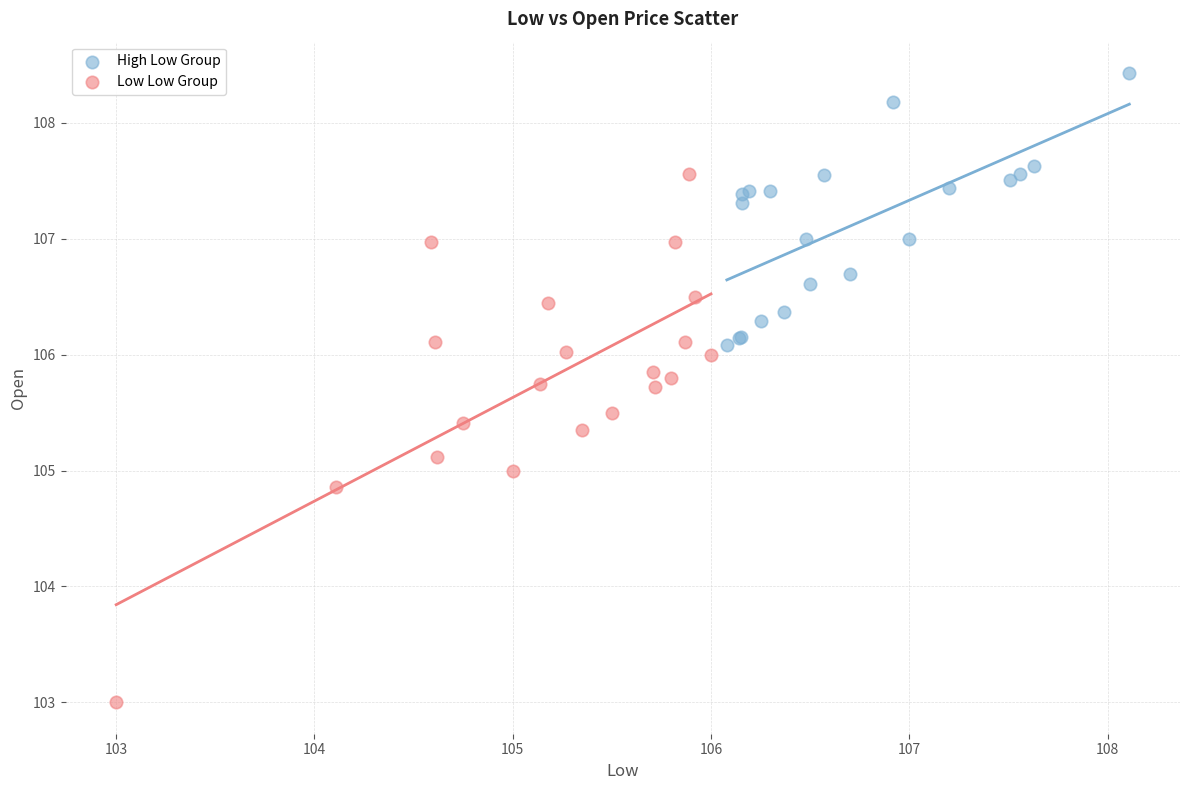

Which series contains the lowest Y value?

Low Low Group